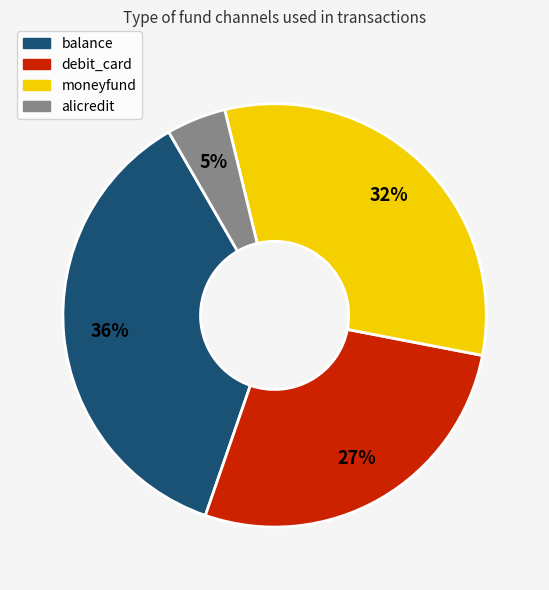

Rank the categories by value from highest to lowest.

balance, moneyfund, debit_card, alicredit